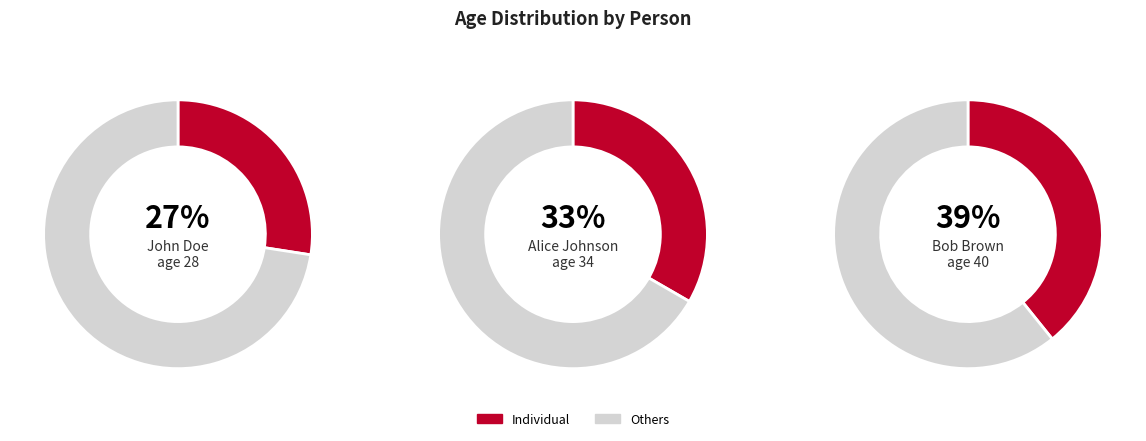

To the nearest percent, what percentage of the pie is Alice Johnson (5)?

33%